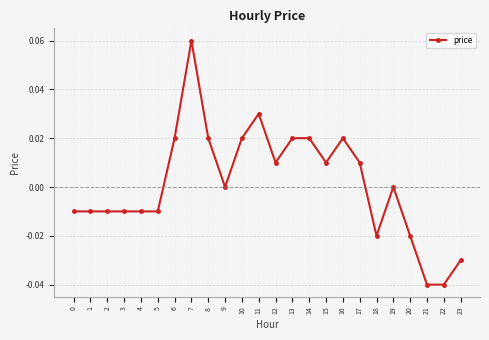

Between 7 and 2, which is larger?

7